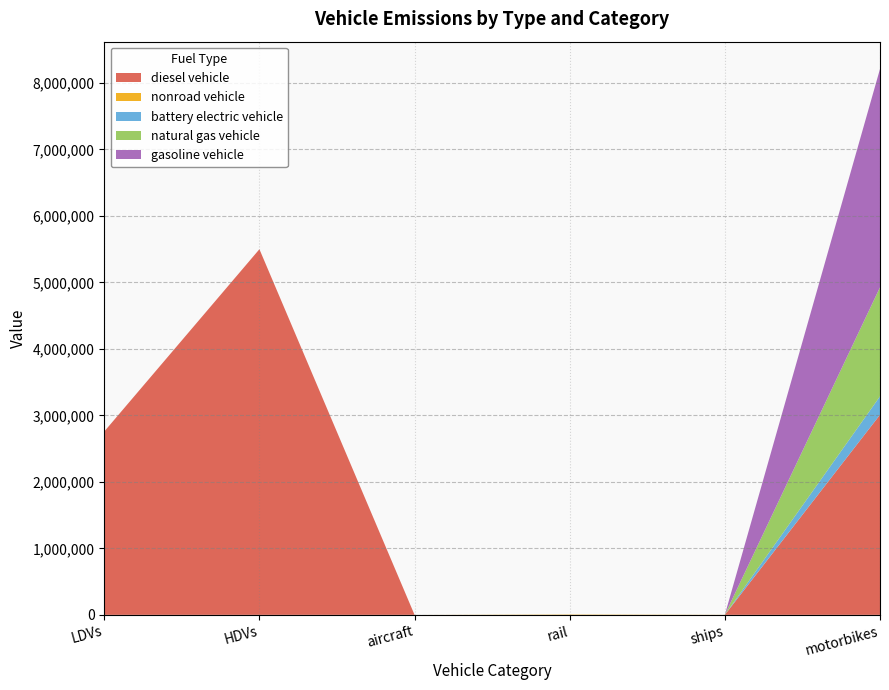

Reading right to left, extract all data points from this chart.

diesel vehicle: 3009131.0	0.0	0.0	0.0	5498871.0	2757639.0
nonroad vehicle: 0.0	1269.0	5318.0	15.6	0.0	0.0
battery electric vehicle: 277078.3	0.0	0.0	0.0	0.0	0.0
natural gas vehicle: 1639626.9	0.0	0.0	0.0	0.0	0.0
gasoline vehicle: 3283890.8	0.0	0.0	0.0	0.0	0.0